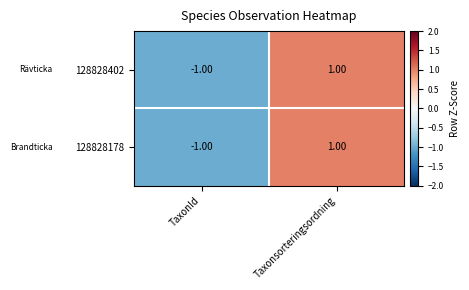

Rank the categories by 128828402 value from lowest to highest.

TaxonId, Taxonsorteringsordning